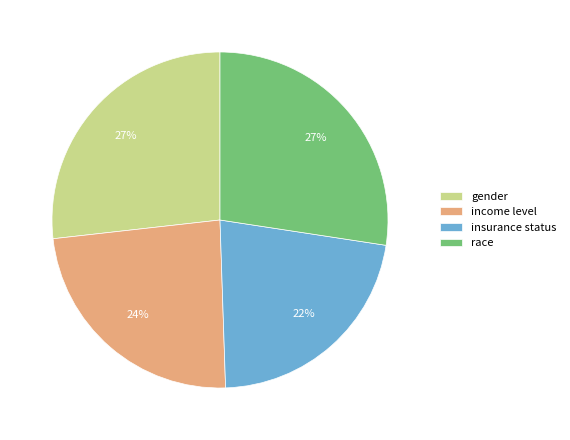

Does insurance status represent more than half of the total?

No